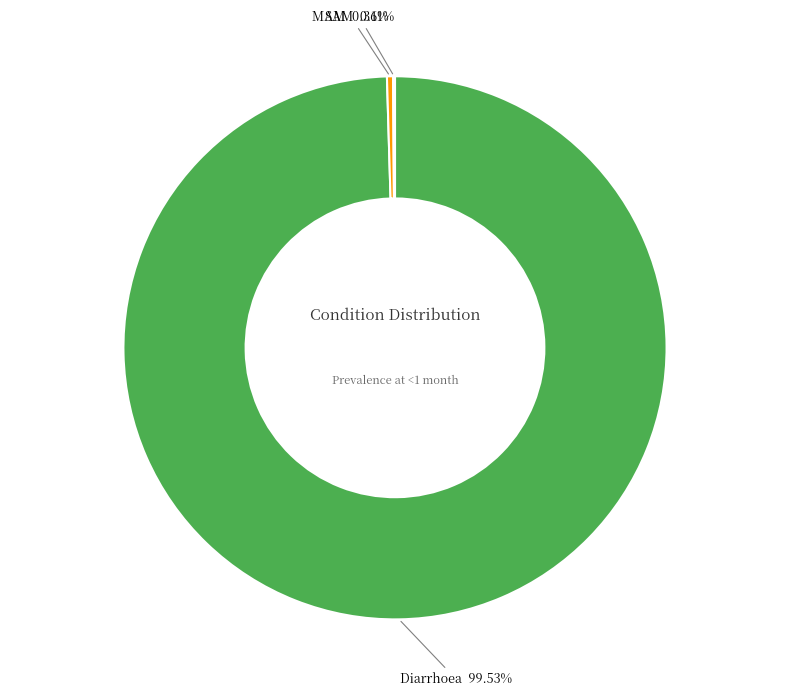

Which category accounts for the majority?

Diarrhoea